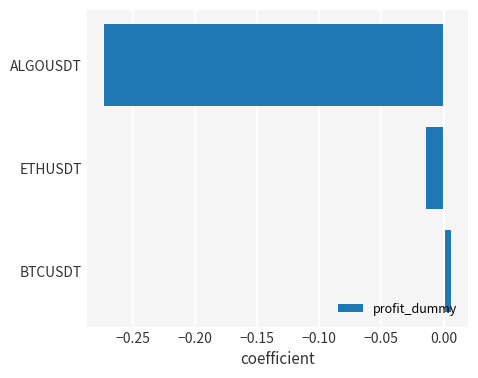

Rank the categories by value from highest to lowest.

BTCUSDT, ETHUSDT, ALGOUSDT